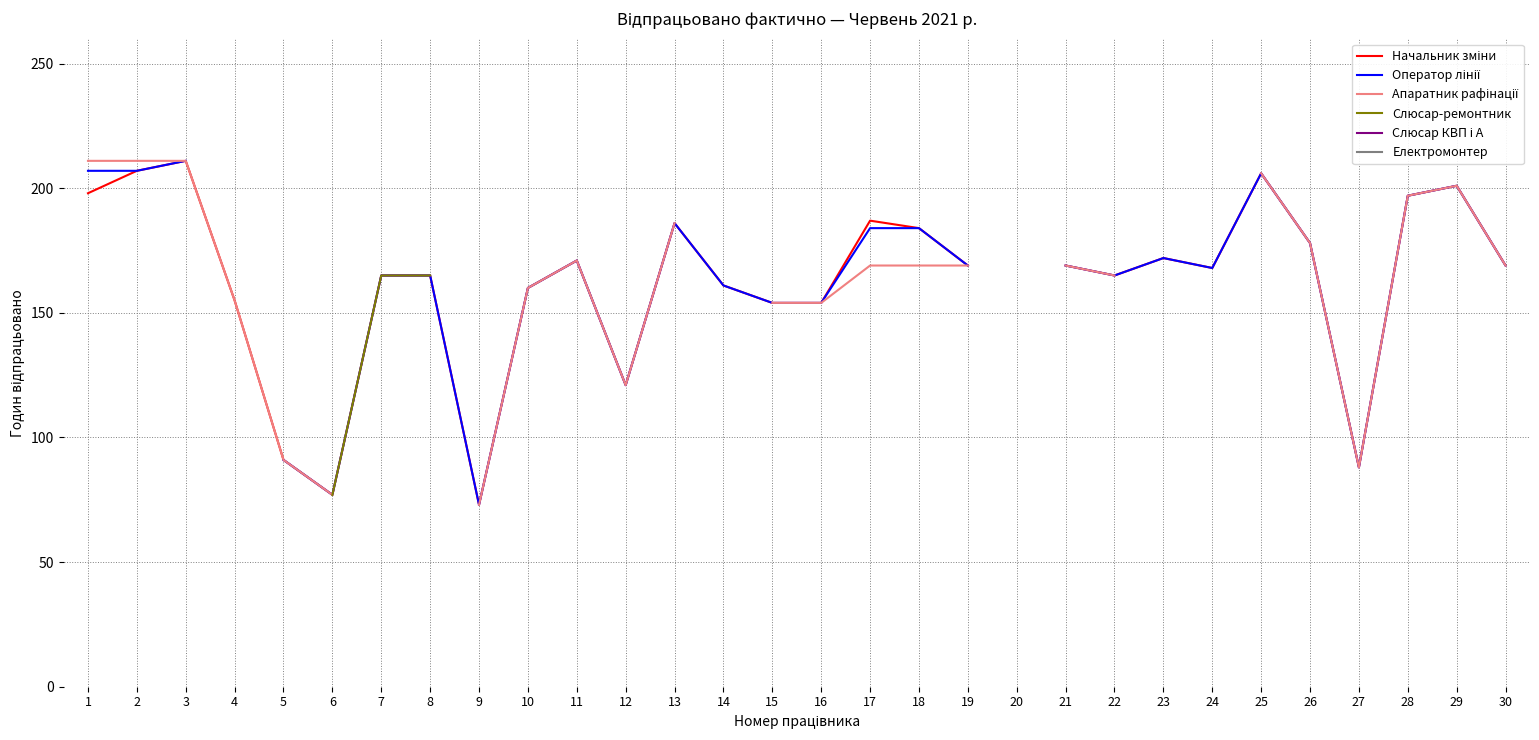

Which series has the widest spread of values?

Начальник зміни